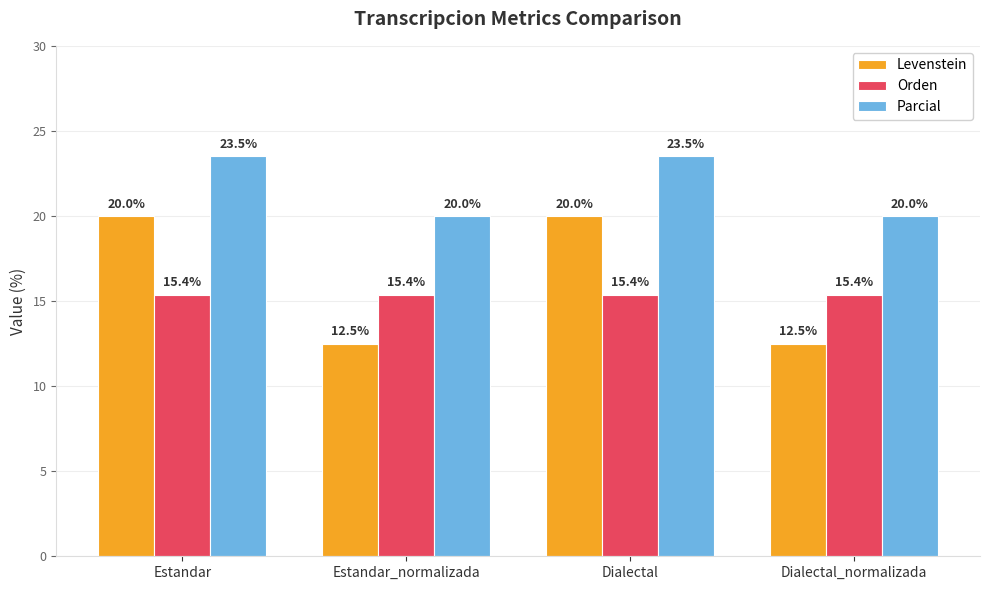

What is the sum of all Levenstein values?

65.0